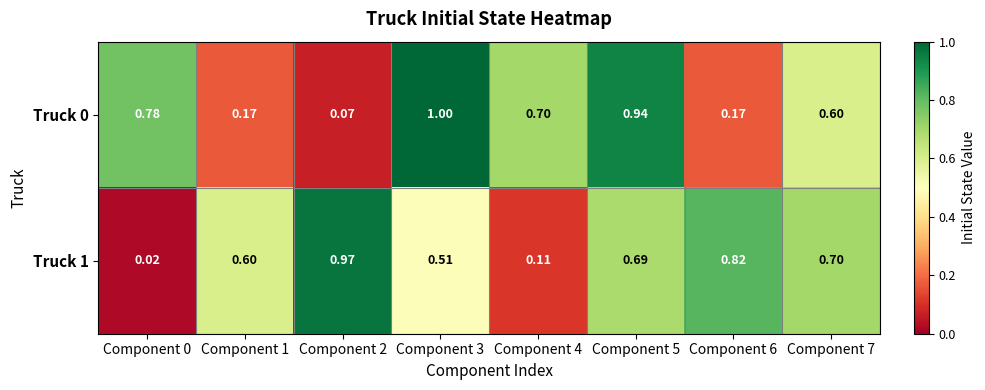

Is the value of Truck 1 at Component 4 greater than the value of Truck 0 at Component 6?

No